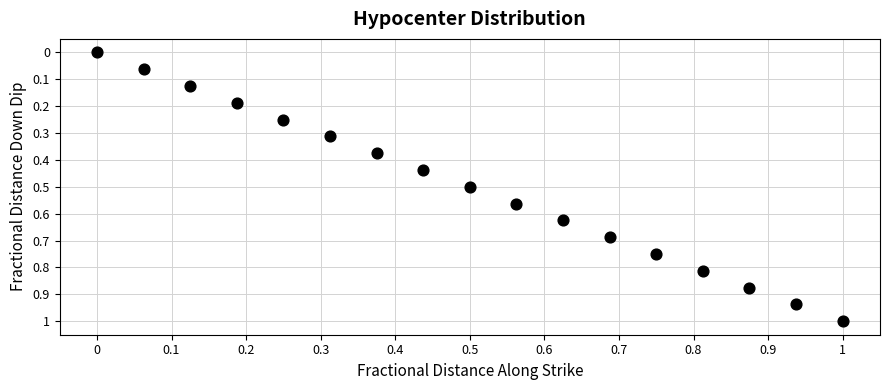

What is the range of Y values (max minus min)?

1.0